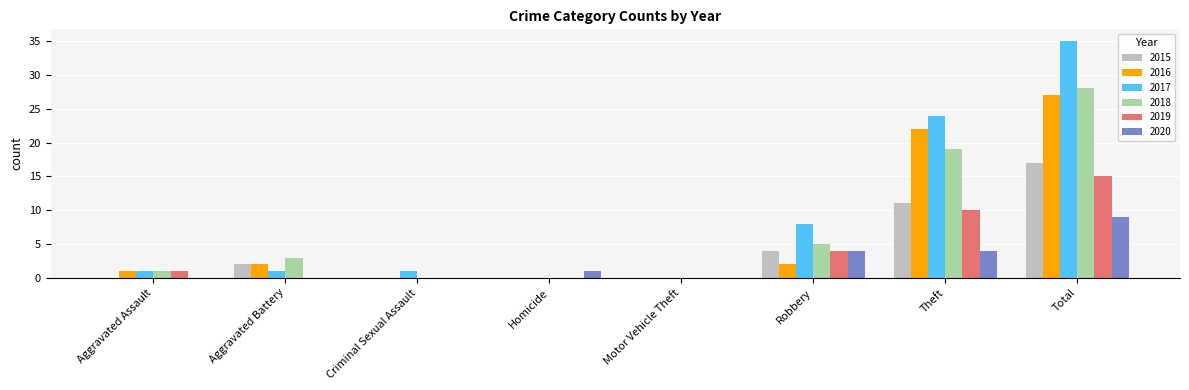

Which series has the widest spread of values?

2017